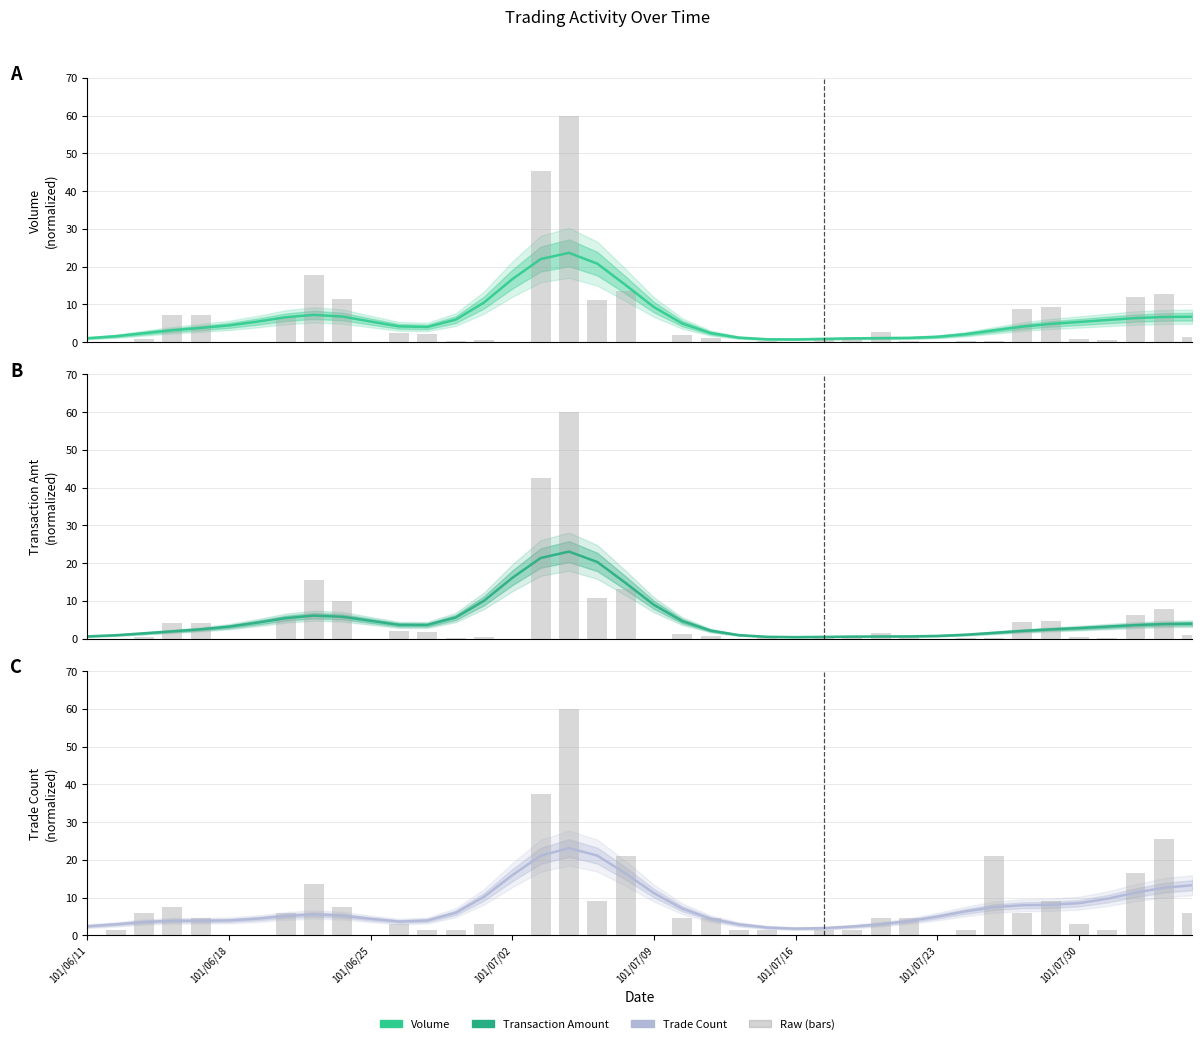

At how many categories does at least one series exceed 21?

4